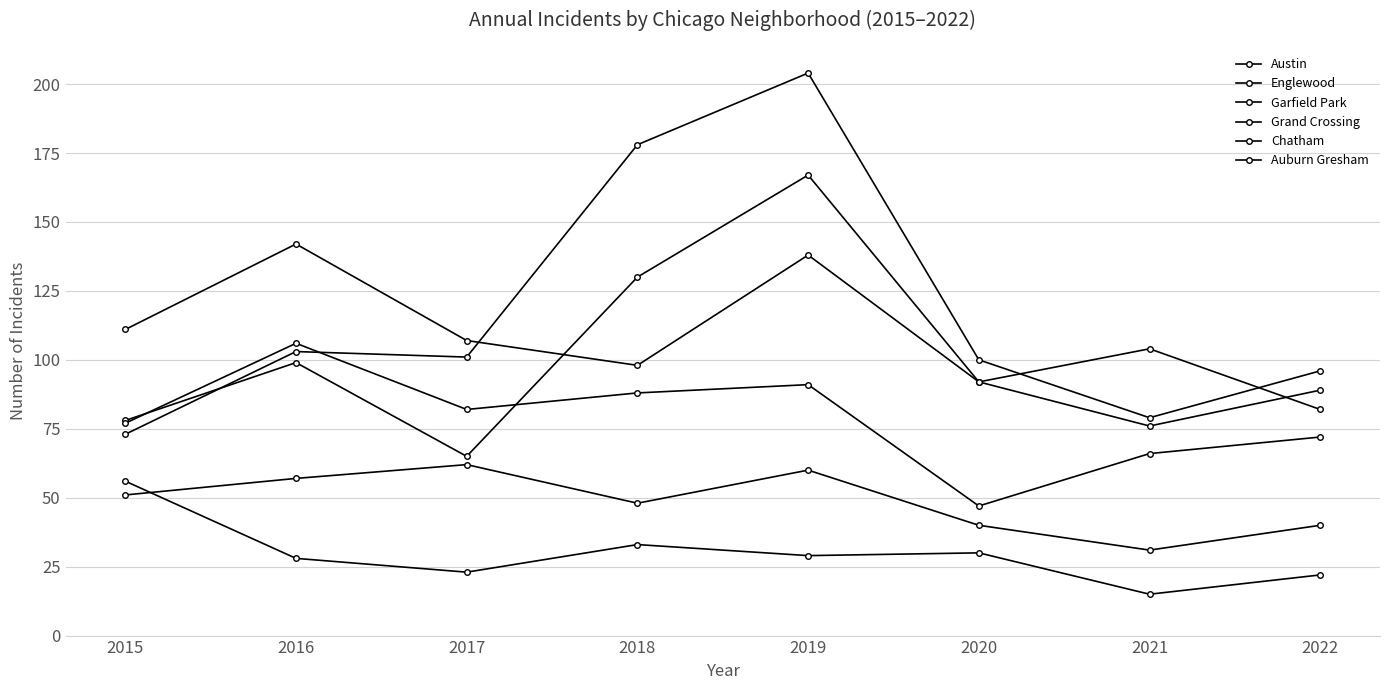

Is this an area chart (filled region under the line)?

No